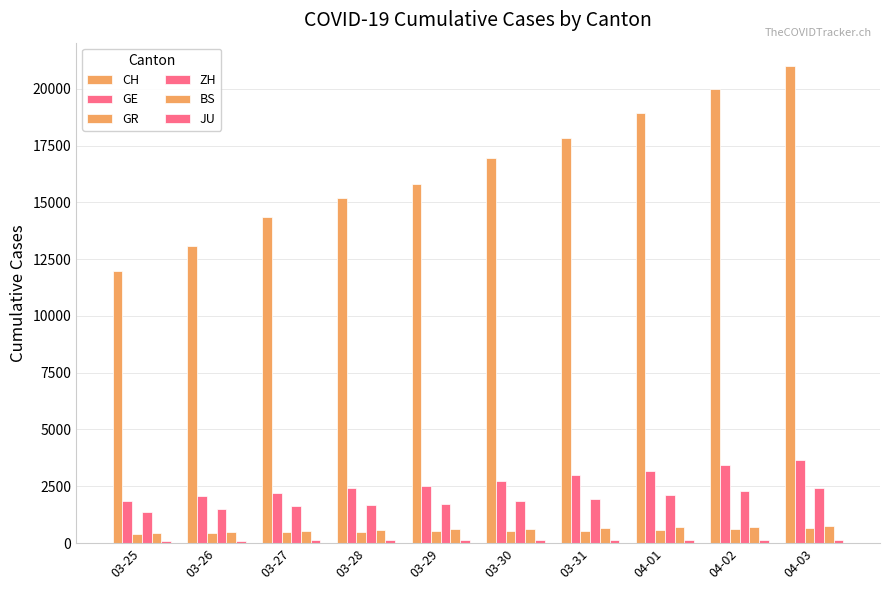

Reading left to right, list all the values displayed in this chart.

CH: 03-25=11975	03-26=13064	03-27=14367	03-28=15207	03-29=15809	03-30=16928	03-31=17852	04-01=18915	04-02=20005	04-03=20978
GE: 03-25=1856	03-26=2057	03-27=2215	03-28=2419	03-29=2530	03-30=2743	03-31=2984	04-01=3160	04-02=3445	04-03=3650
GR: 03-25=393	03-26=433	03-27=474	03-28=495	03-29=519	03-30=535	03-31=547	04-01=592	04-02=622	04-03=649
ZH: 03-25=1357	03-26=1489	03-27=1616	03-28=1690	03-29=1722	03-30=1848	03-31=1936	04-01=2125	04-02=2289	04-03=2417
BS: 03-25=462	03-26=501	03-27=530	03-28=569	03-29=605	03-30=617	03-31=653	04-01=687	04-02=714	04-03=754
JU: 03-25=92	03-26=100	03-27=114	03-28=119	03-29=127	03-30=128	03-31=140	04-01=145	04-02=149	04-03=149